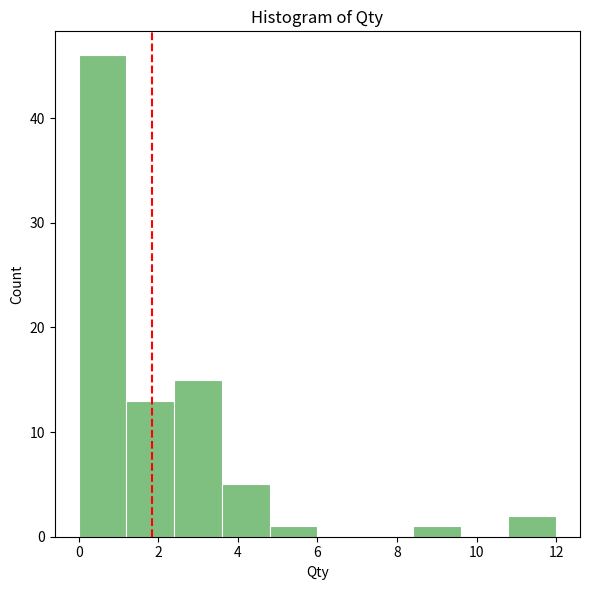

Reading left to right, transcribe this chart: for each bar, give the range it covers on the x-axis and its height. The values are not printed on the chart, so give them approximately, as read against the axis.

0.0 to 1.2: 46
1.2 to 2.4: 13
2.4 to 3.6: 15
3.6 to 4.8: 5
4.8 to 6.0: 1
6.0 to 7.2: 0
7.2 to 8.4: 0
8.4 to 9.6: 1
9.6 to 10.8: 0
10.8 to 12.0: 2